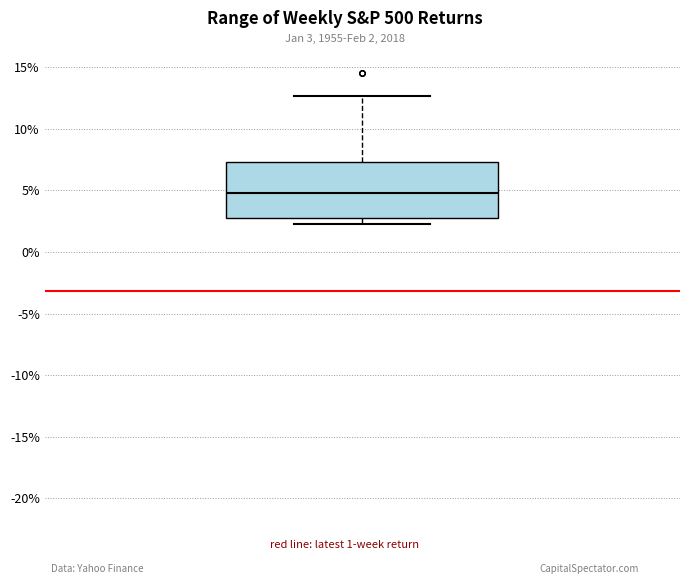

Read this box plot against the y-axis: the position of the median line, the range covered by the box, and the ends of both whiskers. The values are not printed on the chart, so give them approximately, as read against the axis.

median 5.0, box 2.5 to 7.5, whiskers 2.5 (just below the box's lower edge) to 12.5